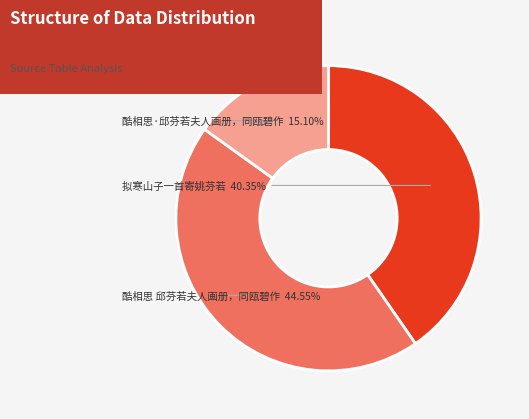

Between 酷相思 邱芬若夫人画册，同瓯碧作 and 拟寒山子一首寄姚芬若, which is larger?

酷相思 邱芬若夫人画册，同瓯碧作